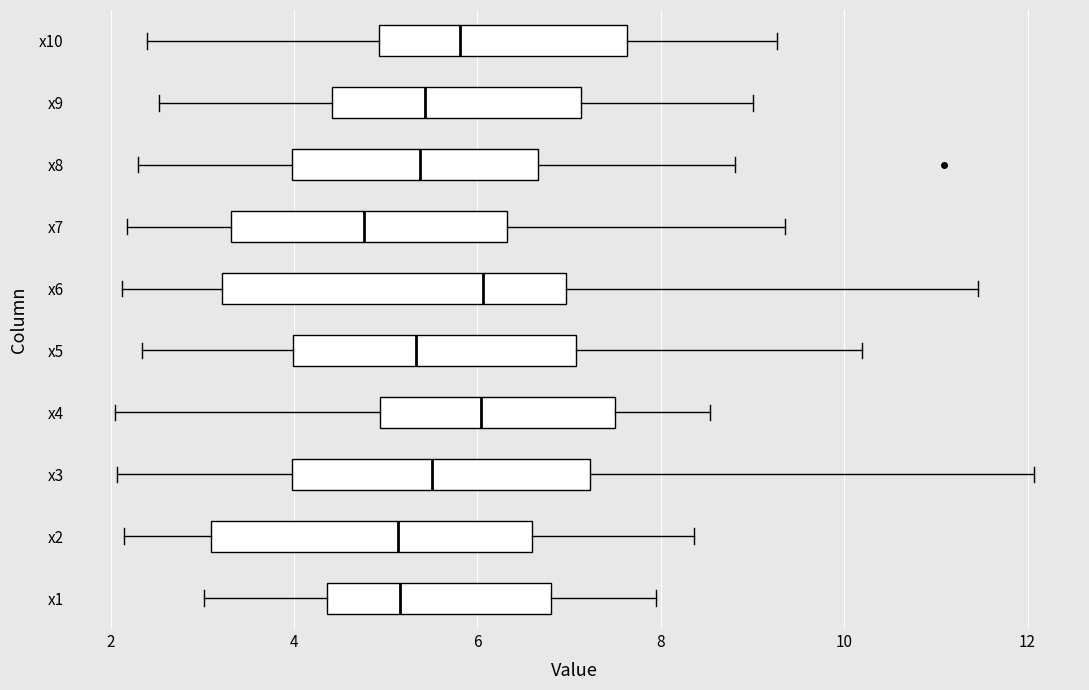

Reading bottom to top, transcribe this box plot: for each box, give where its median line is, the range the box spans, and where its two whiskers end, as read against the x-axis. The values are not printed on the chart, so give them approximately, as read against the axis.

x1: median 5.2, box 4.4 to 6.8, whiskers 3.0 to 8.0
x2: median 5.2, box 3.0 to 6.6, whiskers 2.2 to 8.4
x3: median 5.6, box 4.0 to 7.2, whiskers 2.0 to 12.0
x4: median 6.0, box 5.0 to 7.6, whiskers 2.0 to 8.6
x5: median 5.4, box 4.0 to 7.0, whiskers 2.4 to 10.2
x6: median 6.0, box 3.2 to 7.0, whiskers 2.2 to 11.4
x7: median 4.8, box 3.4 to 6.4, whiskers 2.2 to 9.4
x8: median 5.4, box 4.0 to 6.6, whiskers 2.2 to 8.8
x9: median 5.4, box 4.4 to 7.2, whiskers 2.6 to 9.0
x10: median 5.8, box 5.0 to 7.6, whiskers 2.4 to 9.2